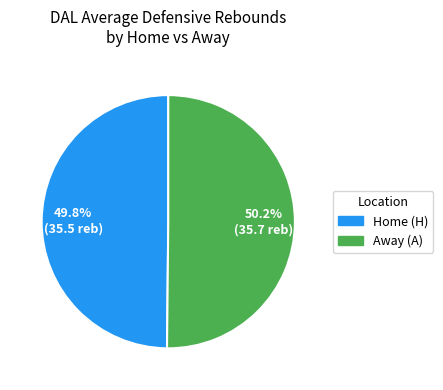

Combined, what portion of the pie is Home (H) and Away (A)?

100.0%